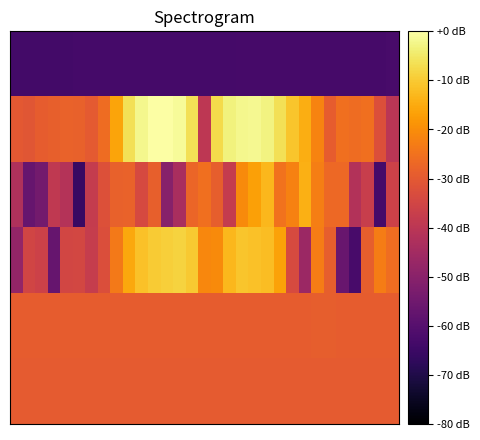

At how many categories does at least one series exceed -9?

12